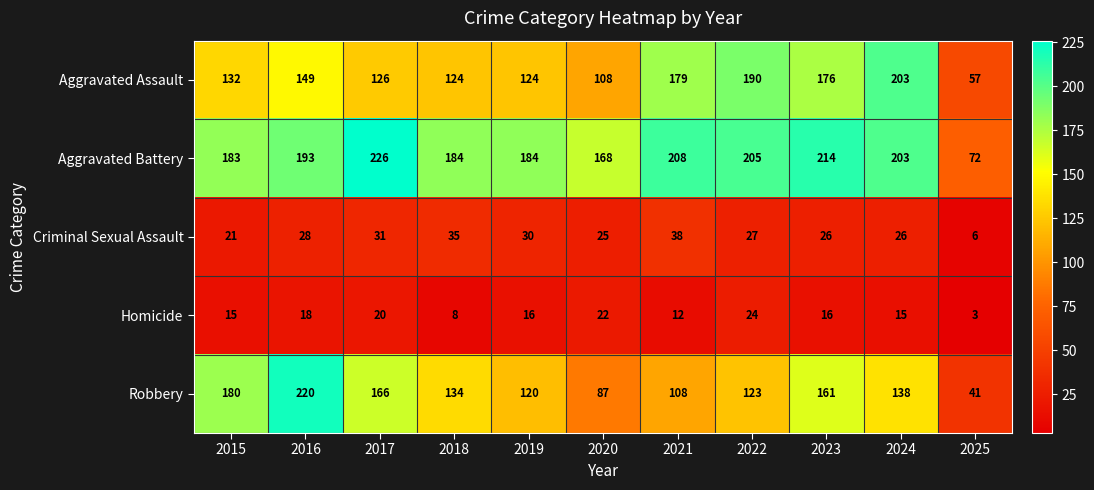

Where does the Robbery series first go above 134?

2015